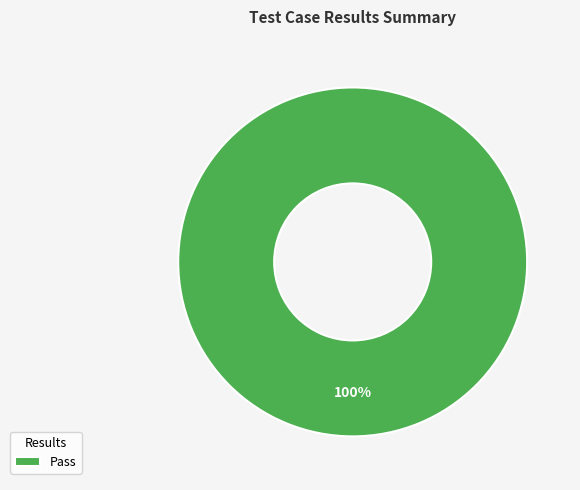

To the nearest percent, what portion does Pass represent?

100%